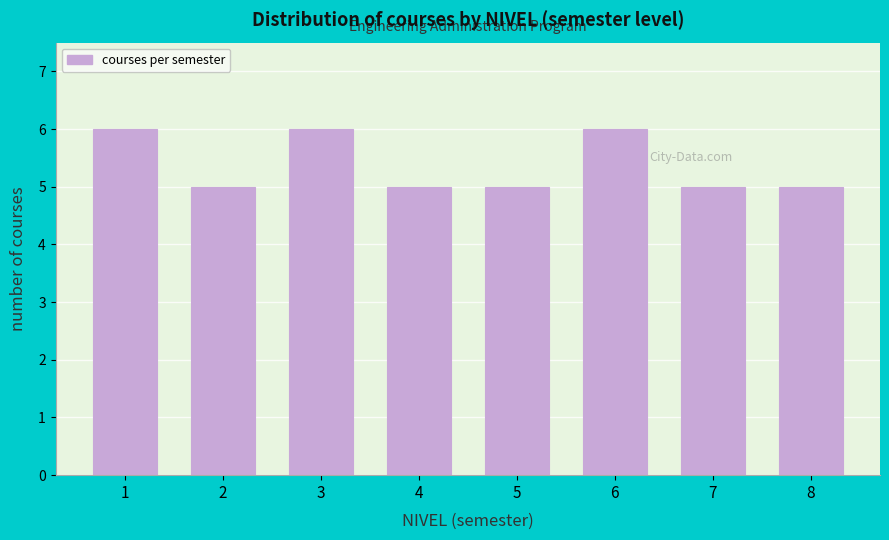

Reading left to right, list all the values displayed in this chart.

6	5	6	5	5	6	5	5